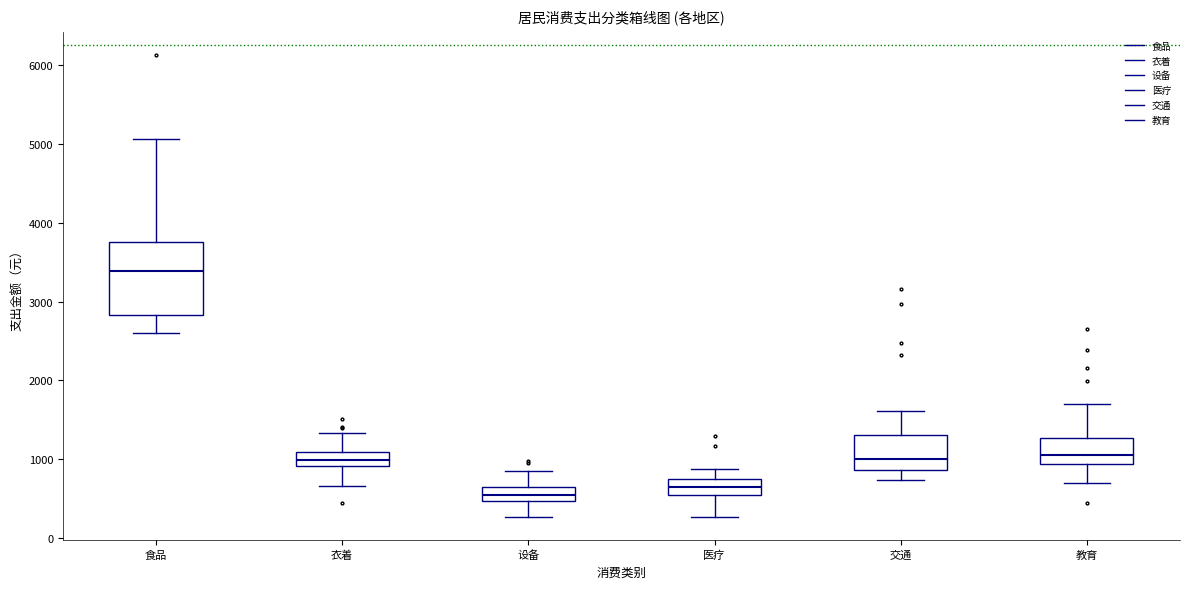

Reading left to right, read every box against the y-axis: the position of its median line, the range the box covers, and the ends of its whiskers. The values are not printed on the chart, so give them approximately, as read against the axis.

食品: median 3400, box 2800 to 3800, whiskers 2600 to 5100
衣着: median 1000, box 900 to 1100, whiskers 700 to 1300
设备: median 500 (inside the box), box 500 to 700, whiskers 300 to 900
医疗: median 600, box 500 to 800, whiskers 300 to 900
交通: median 1000, box 900 to 1300, whiskers 700 to 1600
教育: median 1100, box 900 to 1300, whiskers 700 to 1700